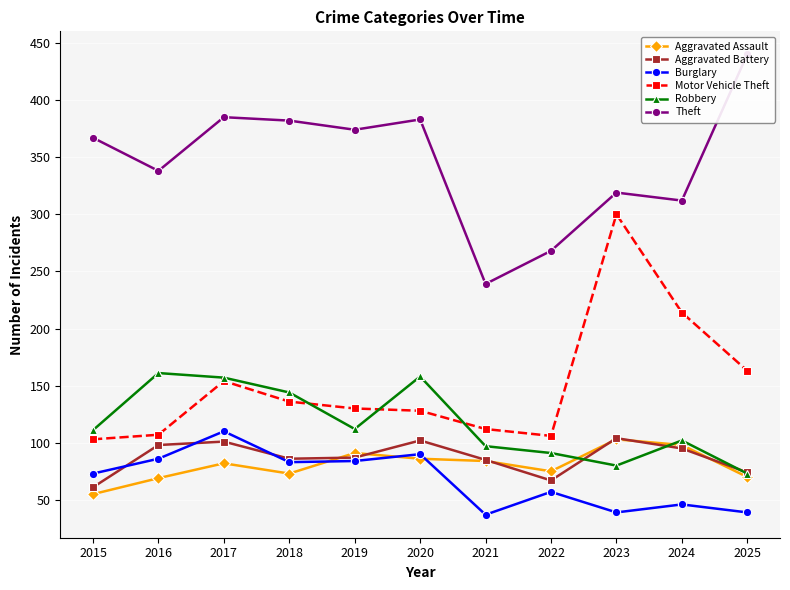

In Burglary, how many points are lower than both neighbors (excluding endpoints)?

3